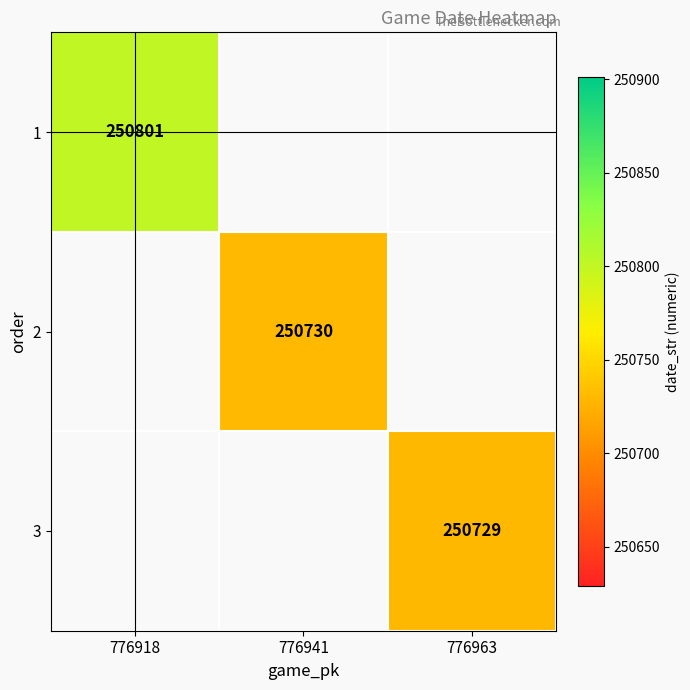

True or false: 2 has a value of 250730 at 776941.

True